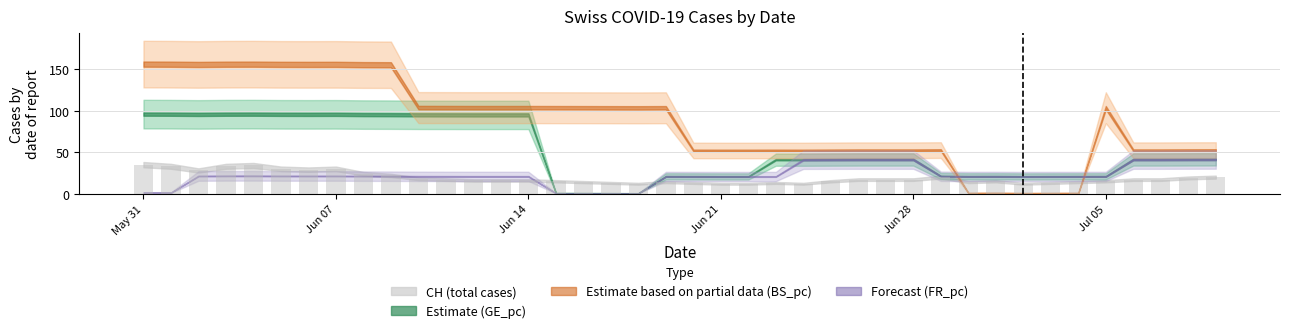

What is the minimum value shown in the chart?

12